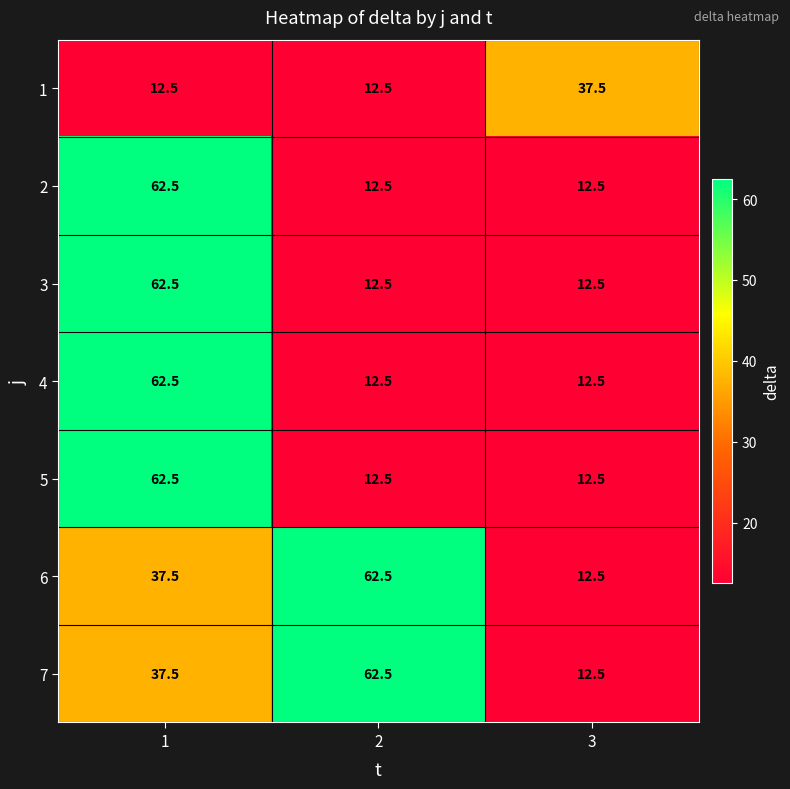

What is the difference between the highest and lowest values at 3?

25.0